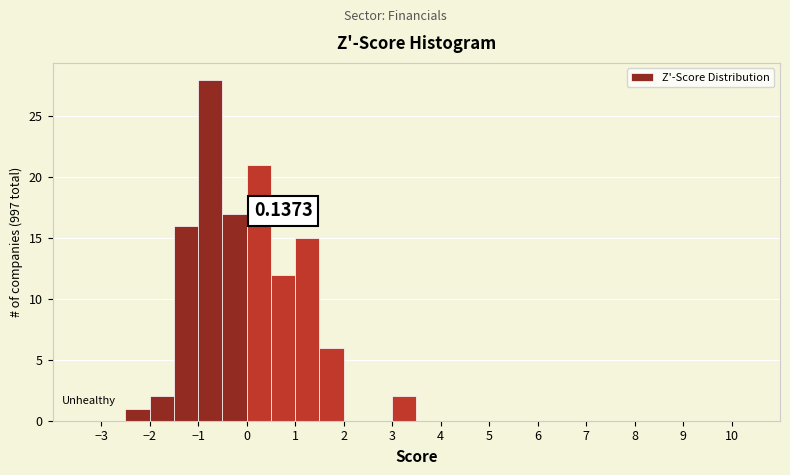

Which range on the x-axis has the tallest bar?

-1.0 to -0.5